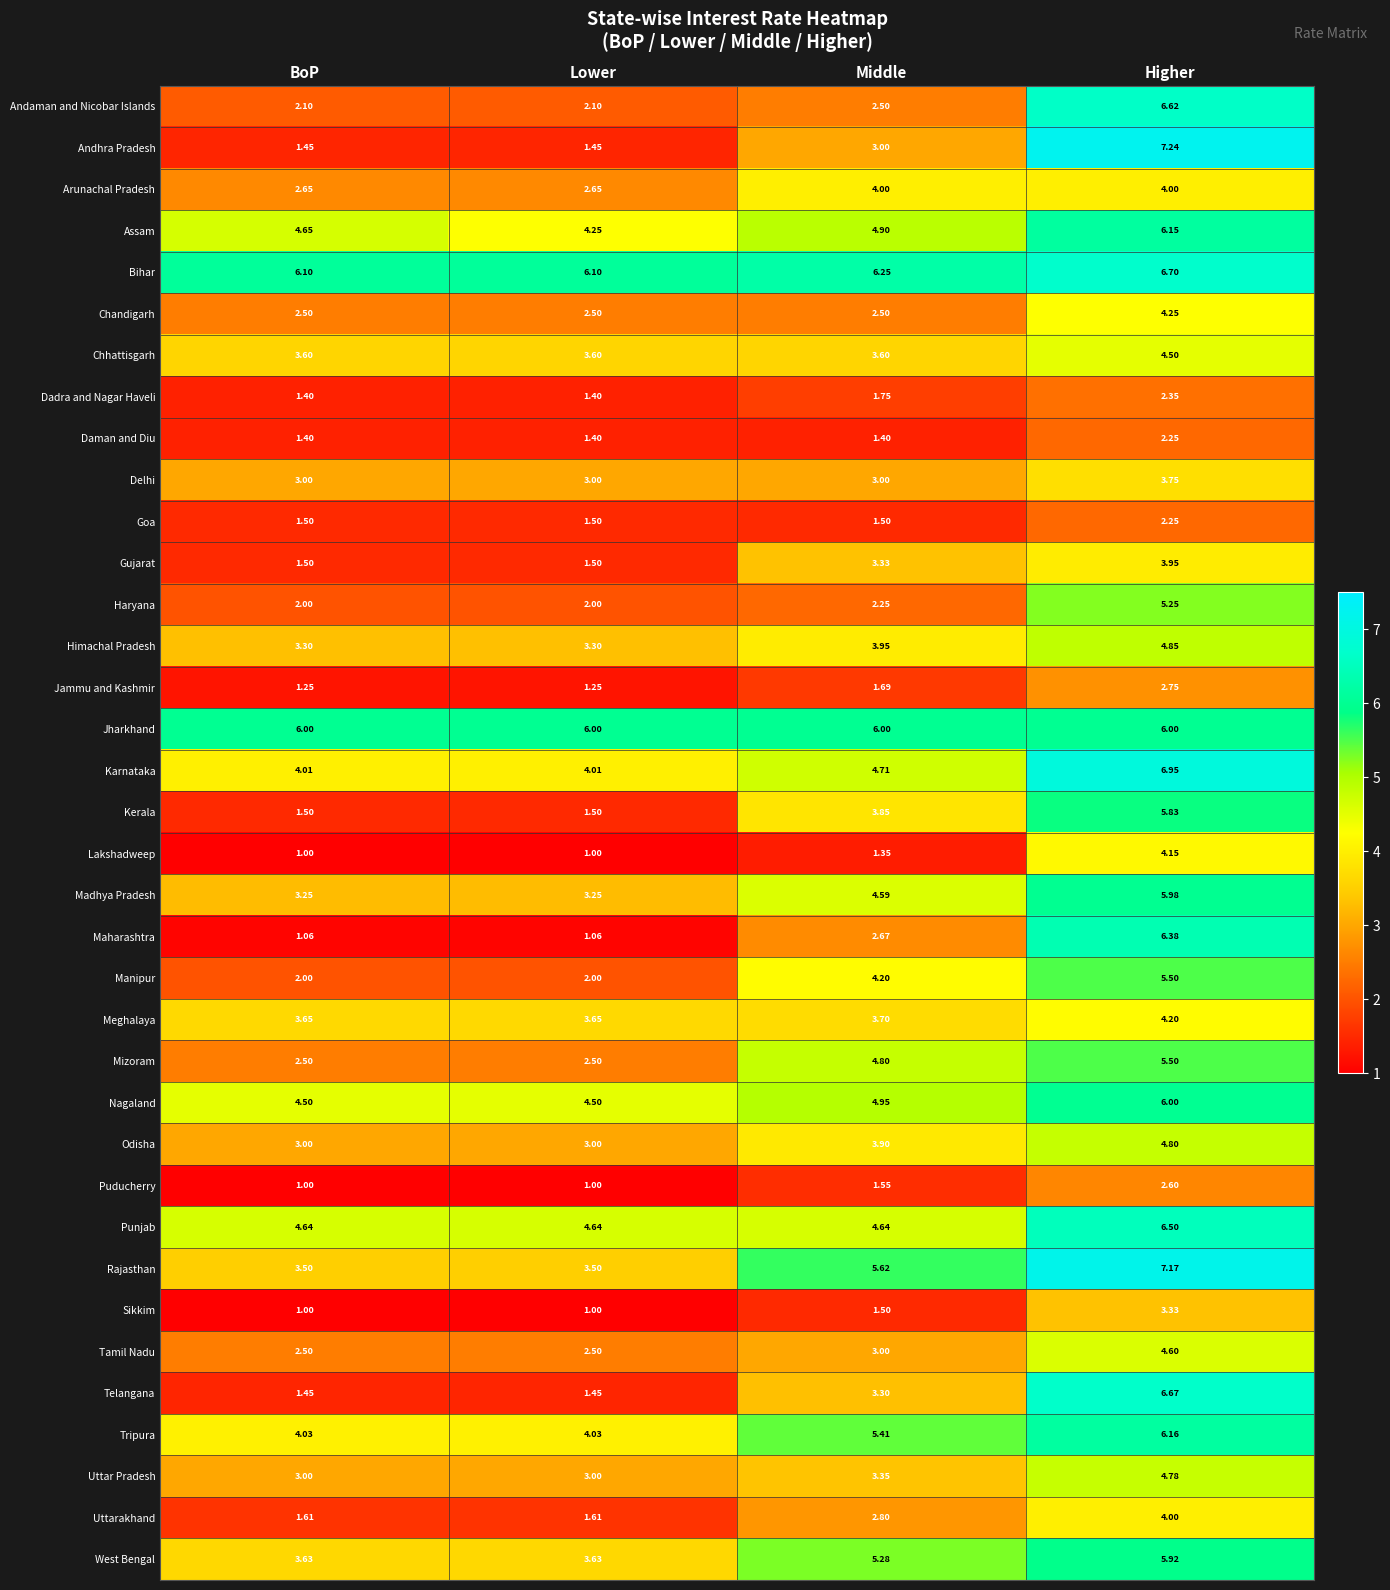

Where is Andhra Pradesh nearest to the value 4?

Middle